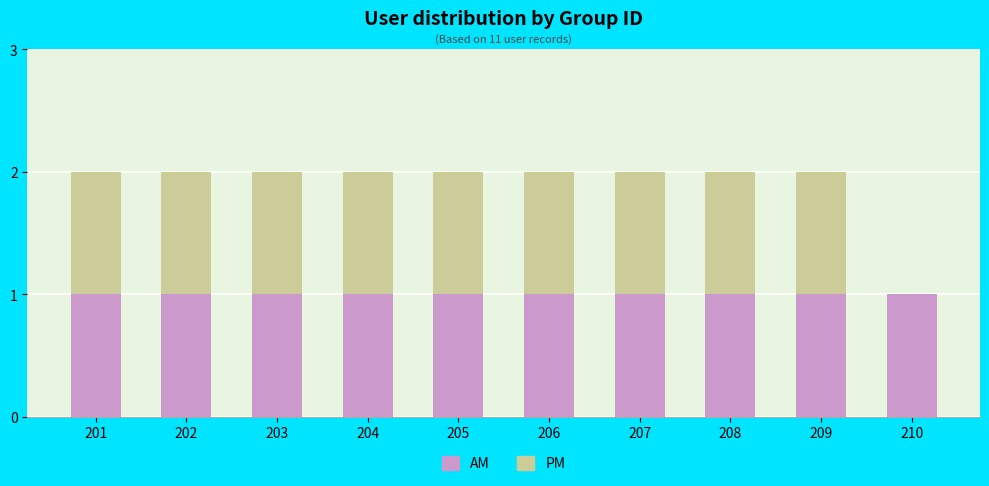

The value of AM at 210 is 2. True or false?

False